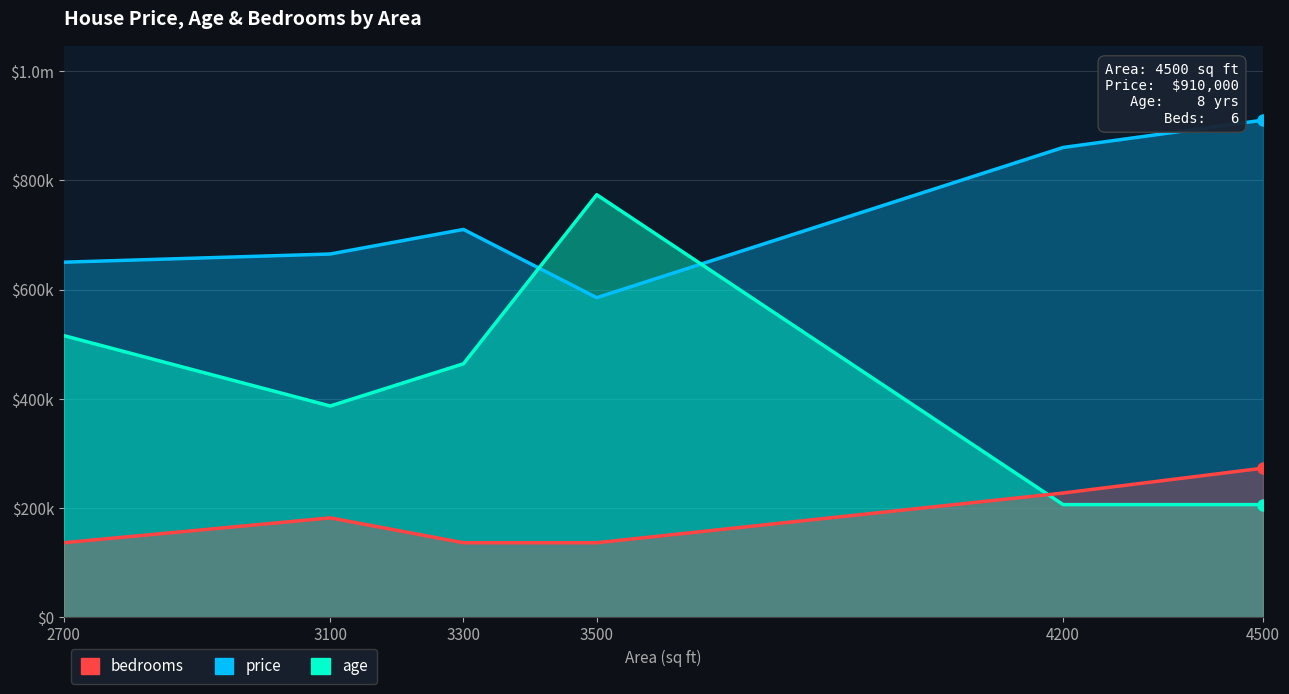

Reading right to left, transcribe all the data shown in this chart.

price: 910000.0	860000.0	585000.0	710000.0	665000.0	650000.0
age: 206266.7	206266.7	773500.0	464100.0	386750.0	515666.7
bedrooms: 273000.0	227500.0	136500.0	136500.0	182000.0	136500.0